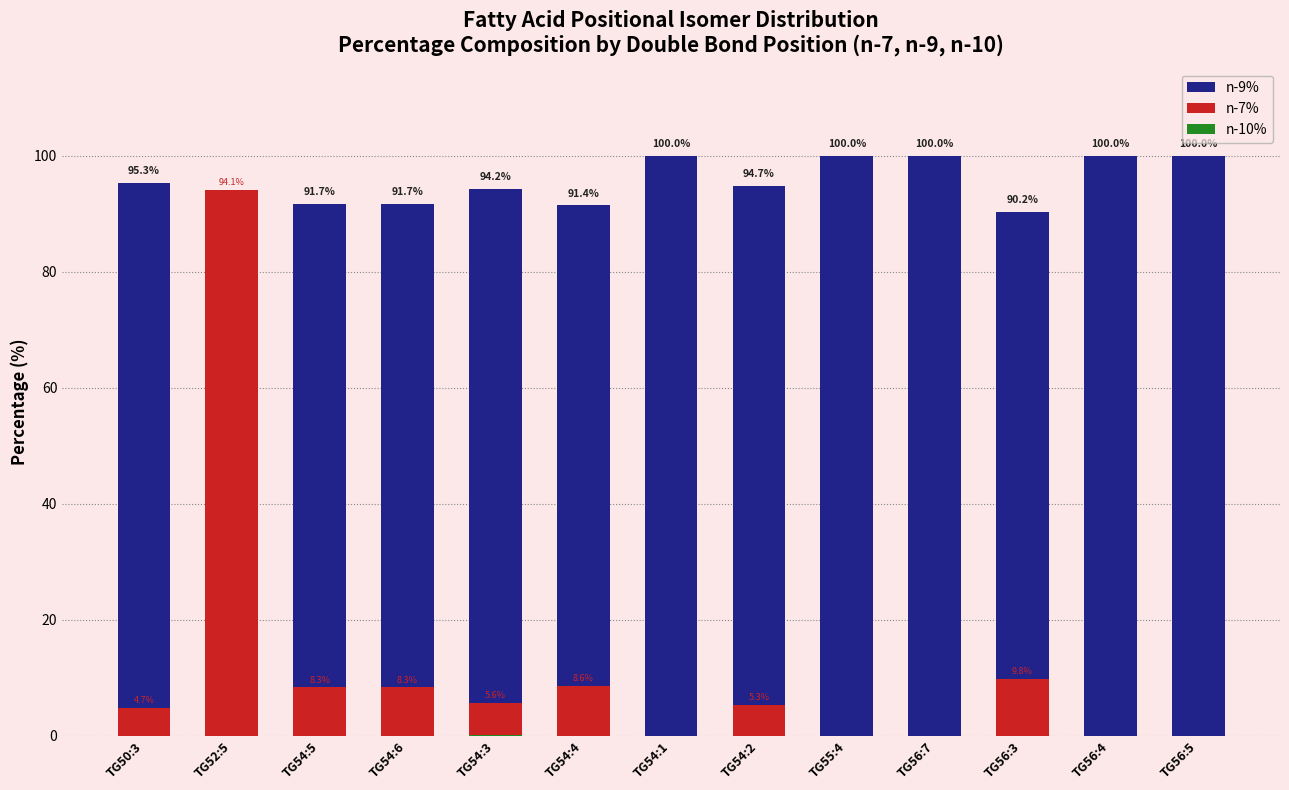

What are all the series names shown in the legend?

n-9%, n-7%, n-10%